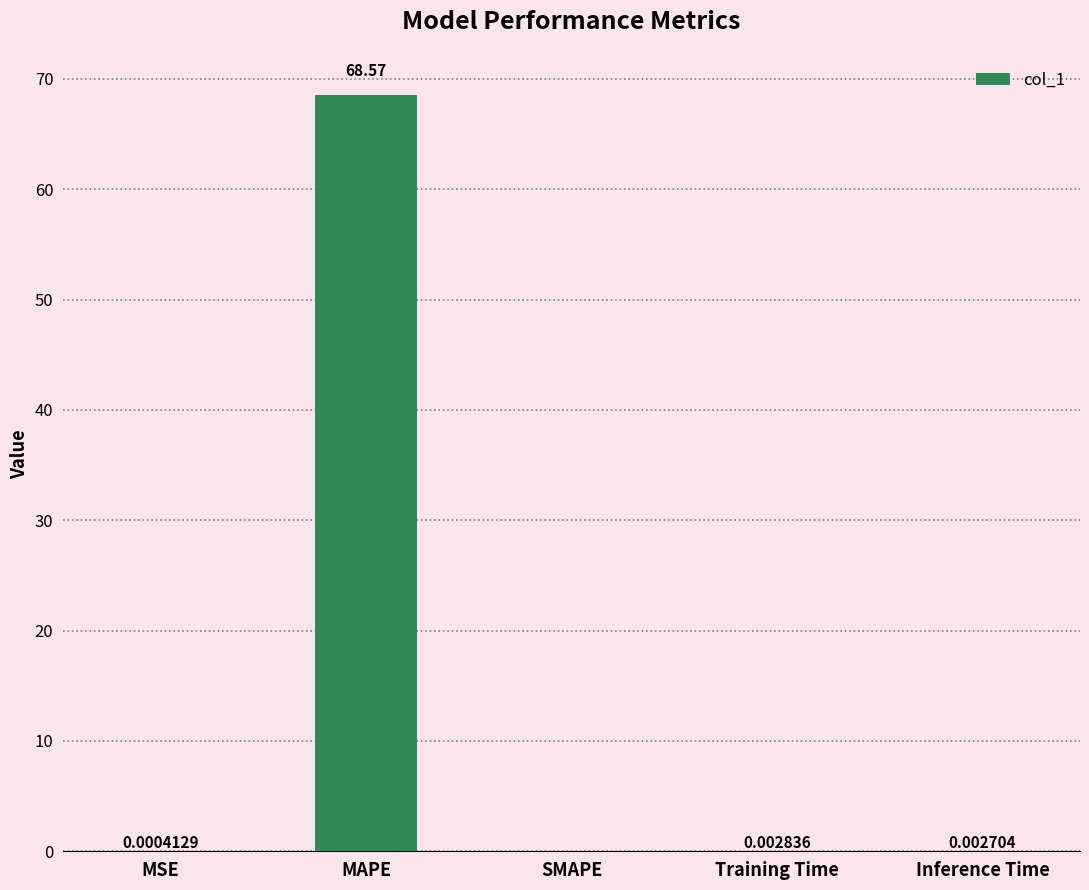

Where is the data nearest to the value 34?

Training Time